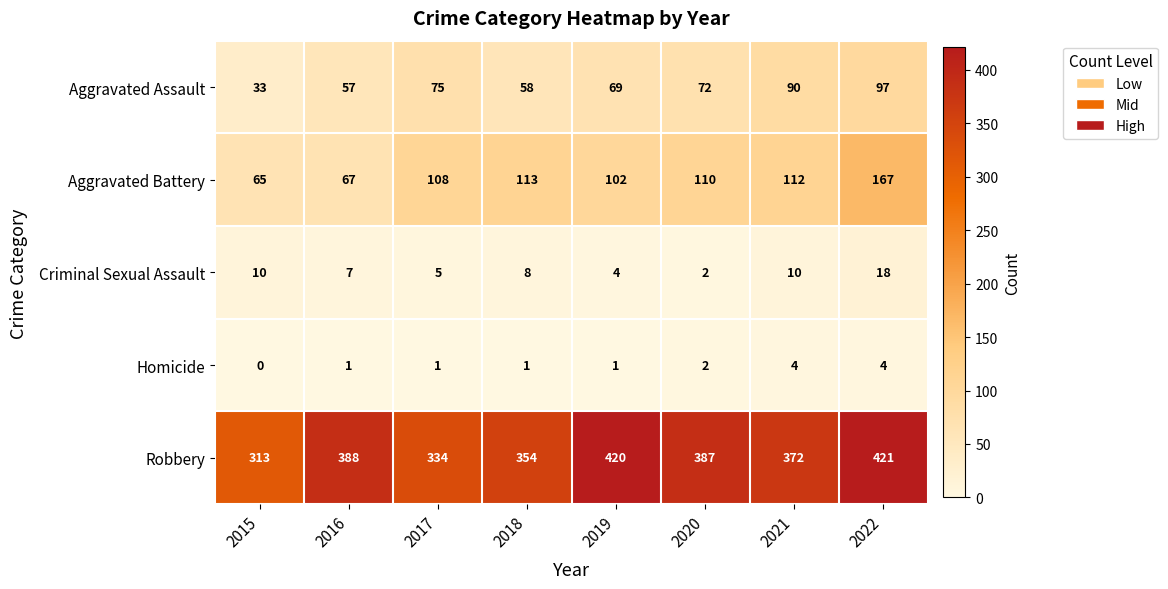

At how many categories does at least one series exceed 96?

8